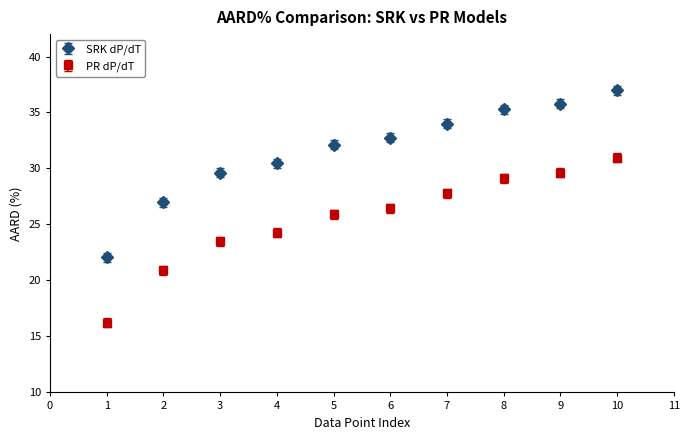

What is the difference between the highest and lowest values at 10?

6.0